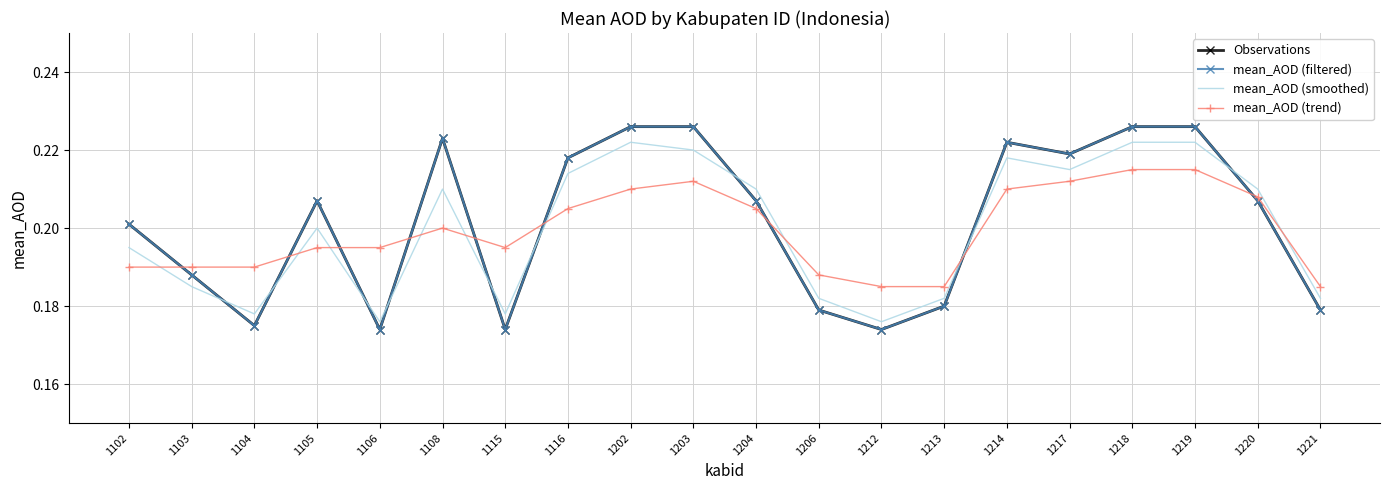

What is the difference between the second highest and second lowest values in the Observations series?

0.1